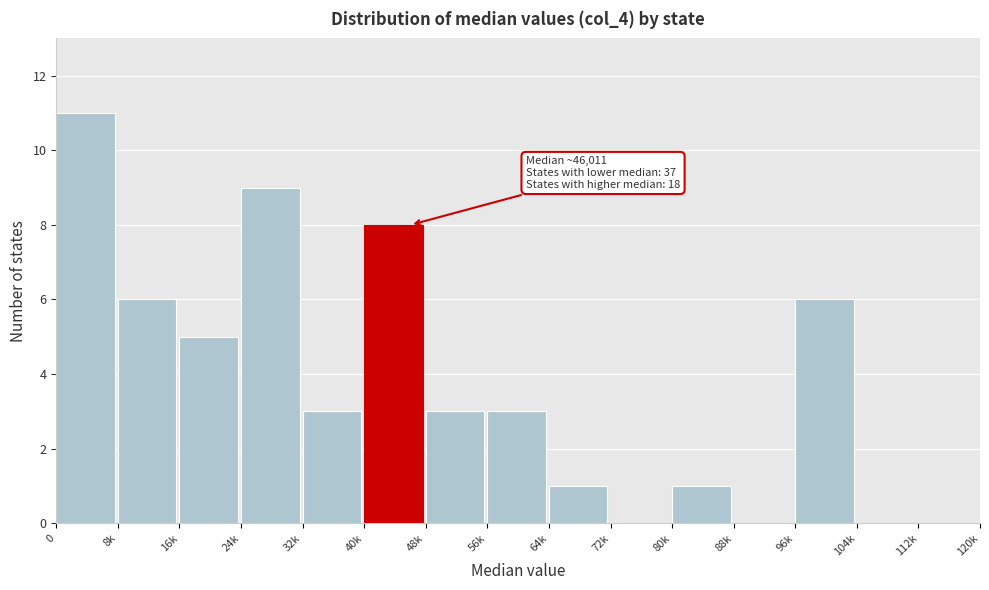

Reading left to right, what are all the values shown in this chart?

0=11	8k=6	16k=5	24k=9	32k=3	40k=8	48k=3	56k=3	64k=1	72k=0	80k=1	88k=0	96k=6	104k=0	112k=0